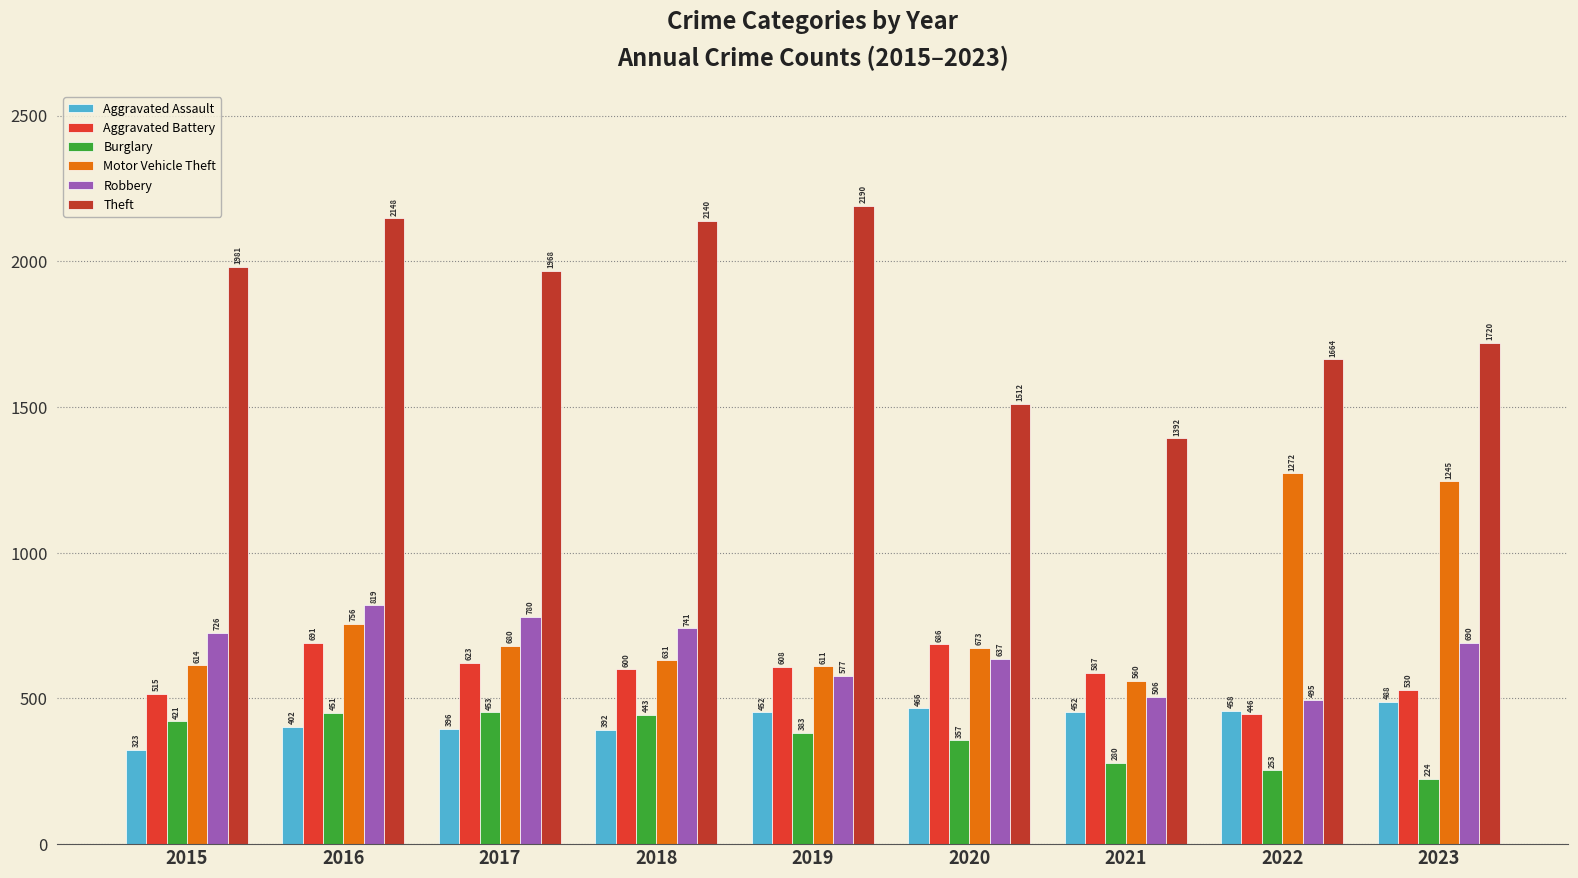

Rank the series by their maximum value, from lowest to highest.

Burglary, Aggravated Assault, Aggravated Battery, Robbery, Motor Vehicle Theft, Theft